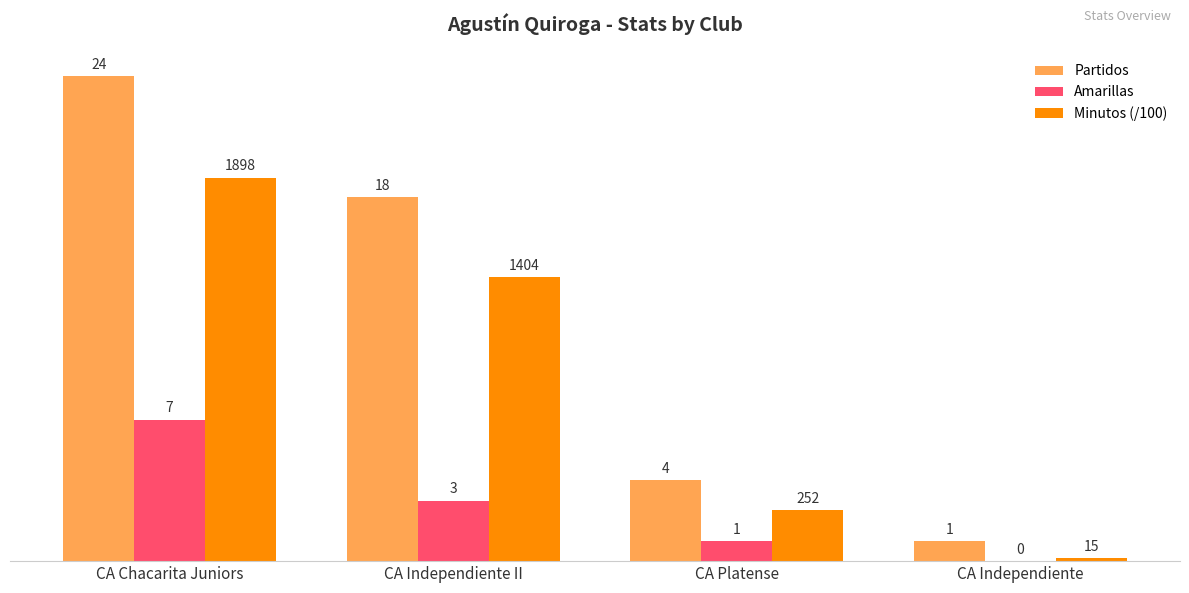

What is the maximum value shown in the chart?

24.0